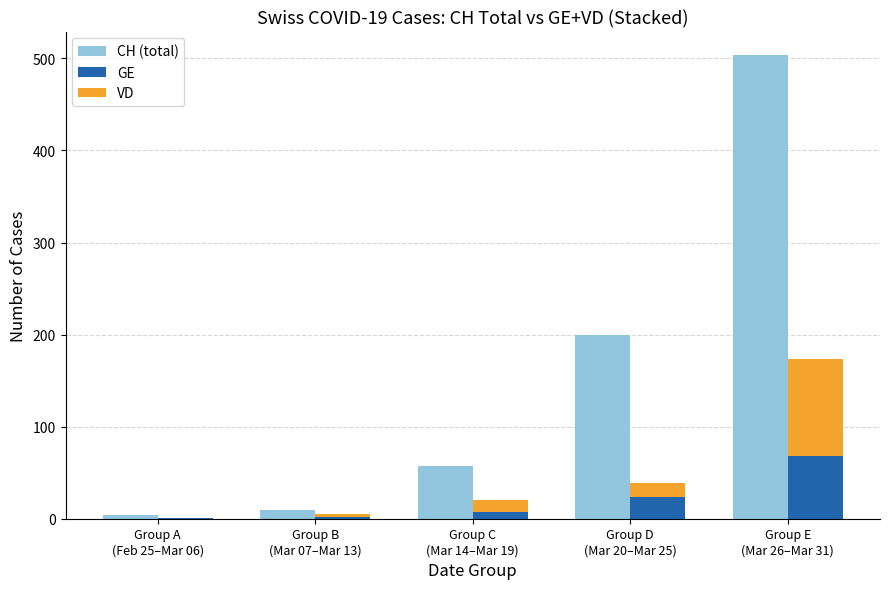

Read the VD value at Group D
(Mar 20–Mar 25).

15